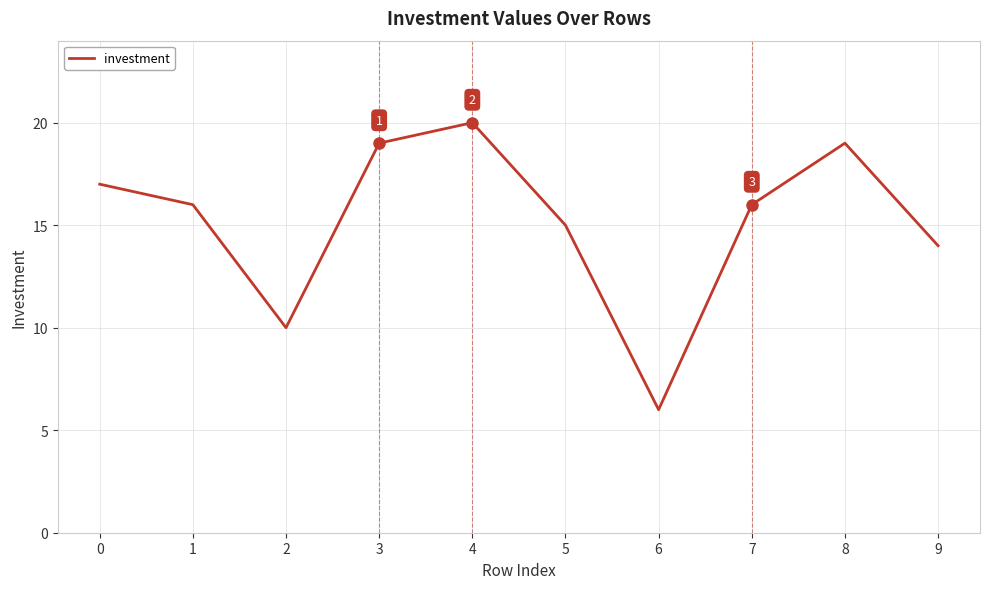

Is this an area chart (filled region under the line)?

No